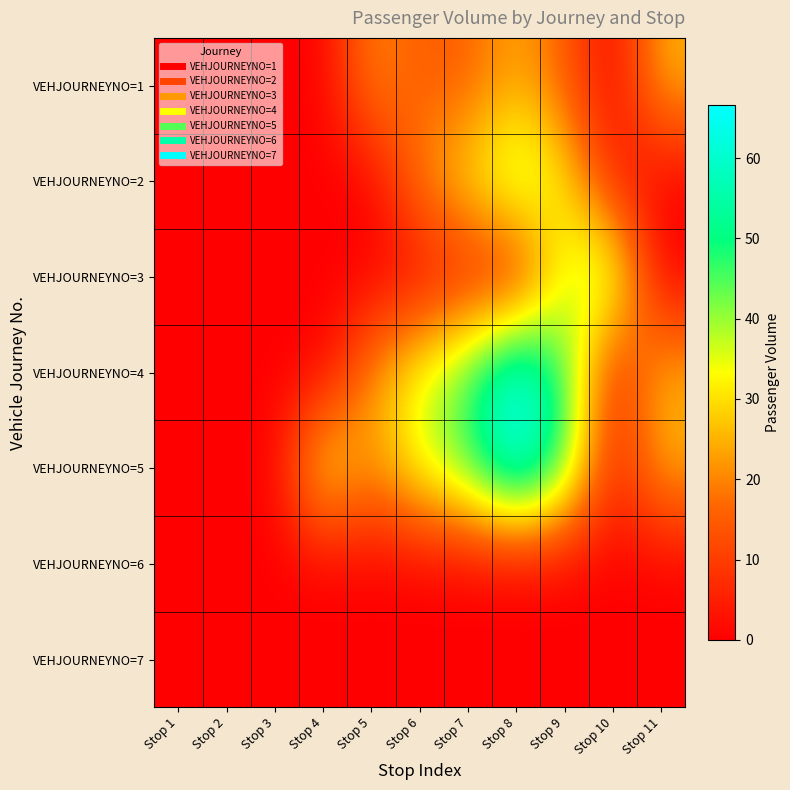

Reading left to right, transcribe all the data shown in this chart.

VEHJOURNEYNO=1: Stop 1=0.0	Stop 2=0.0	Stop 3=0.0	Stop 4=0.0	Stop 5=21.3	Stop 6=15.0	Stop 7=15.6	Stop 8=24.0	Stop 9=15.5	Stop 10=0.4	Stop 11=25.0
VEHJOURNEYNO=2: Stop 1=0.0	Stop 2=0.0	Stop 3=0.0	Stop 4=0.0	Stop 5=0.0	Stop 6=20.5	Stop 7=30.0	Stop 8=42.5	Stop 9=31.5	Stop 10=5.1	Stop 11=0.0
VEHJOURNEYNO=3: Stop 1=0.0	Stop 2=0.0	Stop 3=0.0	Stop 4=0.0	Stop 5=0.0	Stop 6=0.8	Stop 7=5.4	Stop 8=3.0	Stop 9=35.0	Stop 10=41.9	Stop 11=0.0
VEHJOURNEYNO=4: Stop 1=0.0	Stop 2=0.0	Stop 3=0.0	Stop 4=0.0	Stop 5=21.3	Stop 6=35.4	Stop 7=45.6	Stop 8=66.6	Stop 9=47.0	Stop 10=5.5	Stop 11=25.0
VEHJOURNEYNO=5: Stop 1=0.0	Stop 2=0.0	Stop 3=0.0	Stop 4=34.7	Stop 5=21.3	Stop 6=35.4	Stop 7=45.6	Stop 8=66.6	Stop 9=47.0	Stop 10=5.5	Stop 11=25.0
VEHJOURNEYNO=6: Stop 1=0.0	Stop 2=0.0	Stop 3=0.0	Stop 4=0.0	Stop 5=0.0	Stop 6=0.0	Stop 7=0.0	Stop 8=0.0	Stop 9=0.0	Stop 10=0.0	Stop 11=0.0
VEHJOURNEYNO=7: Stop 1=0.0	Stop 2=0.0	Stop 3=0.0	Stop 4=0.0	Stop 5=0.0	Stop 6=0.0	Stop 7=0.0	Stop 8=0.0	Stop 9=0.0	Stop 10=0.0	Stop 11=0.0